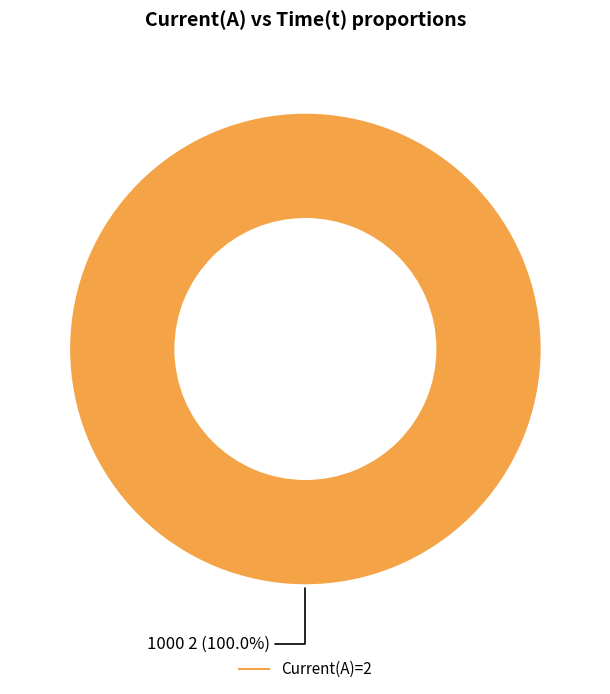

Count the number of slices in the pie.

1